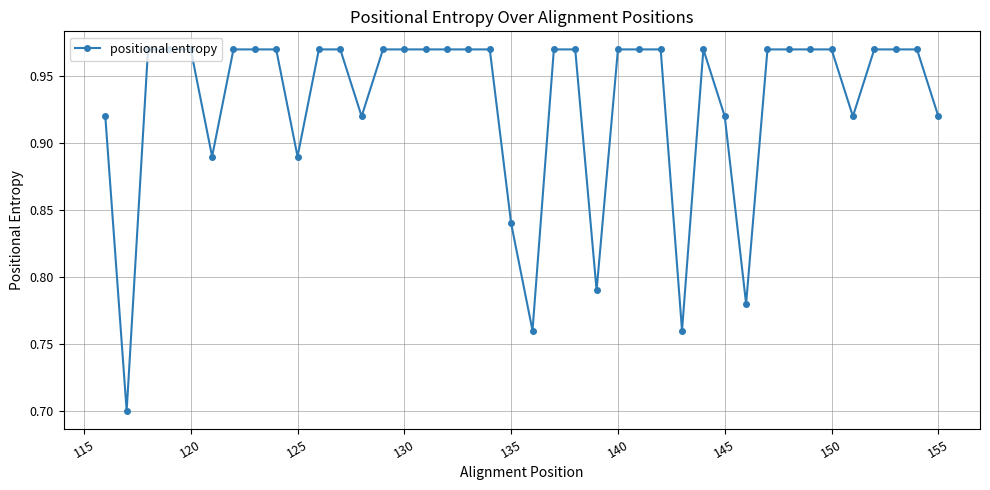

Count the values in the range 0 to 1.

40